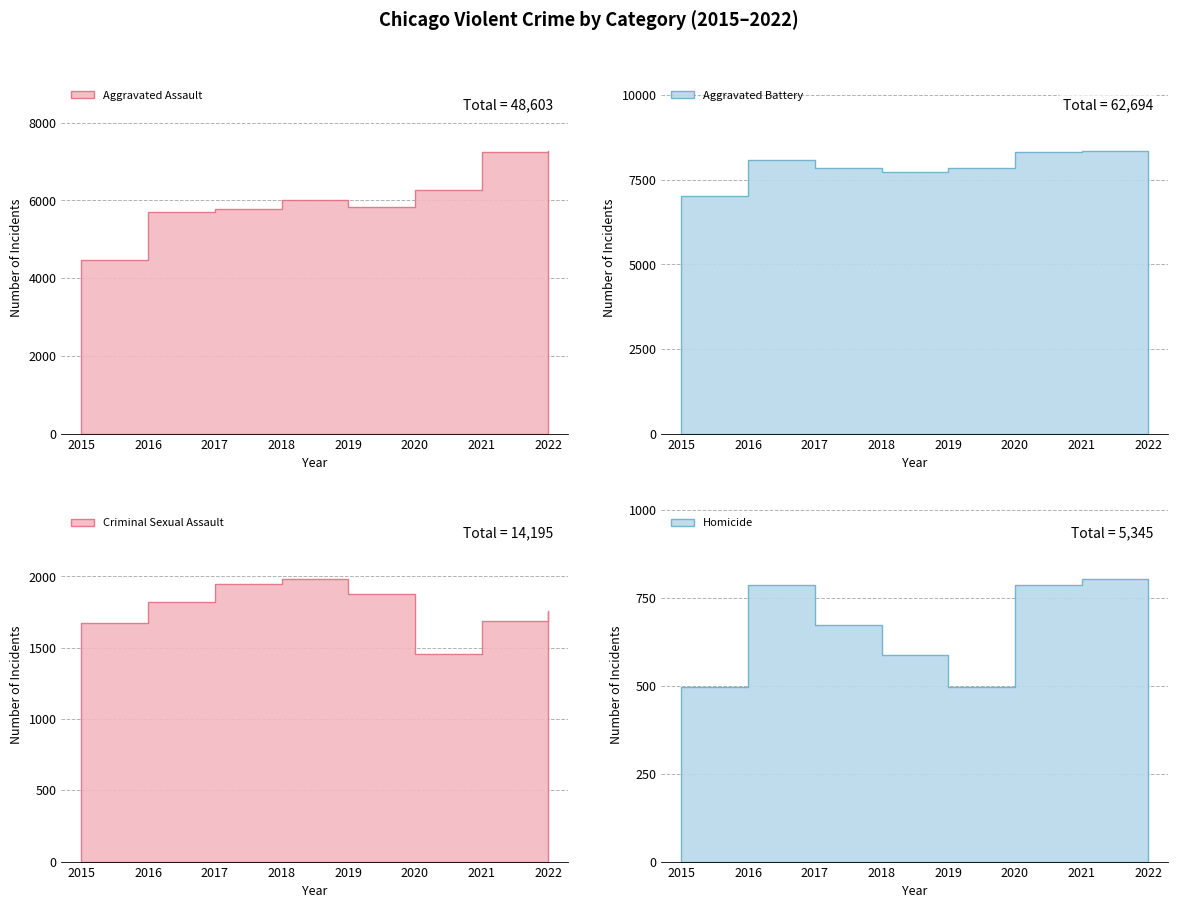

At how many categories does at least one series exceed 3313?

8